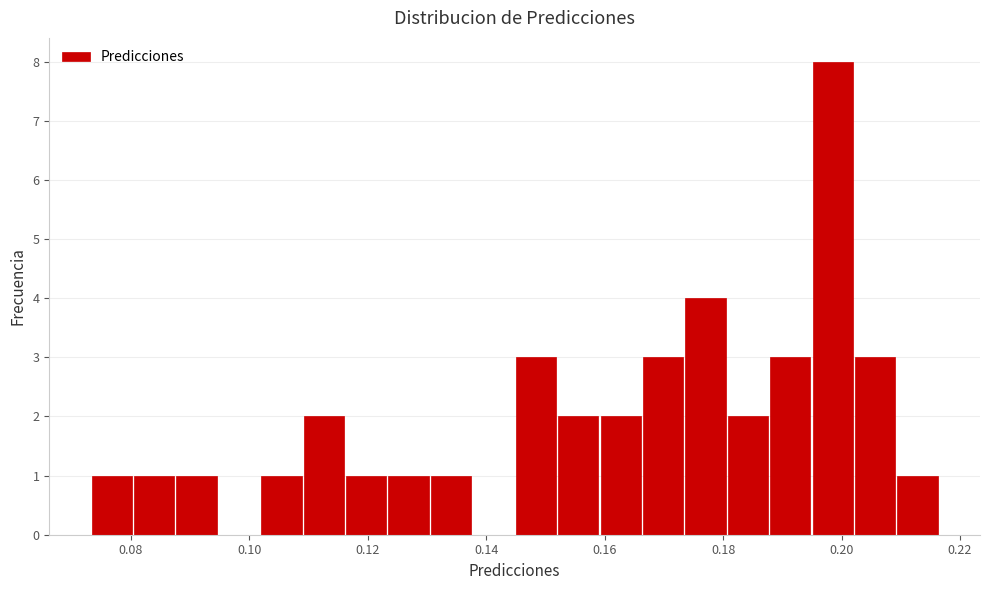

Read against the x-axis, roughly where is the centre of the tallest bar?

0.198